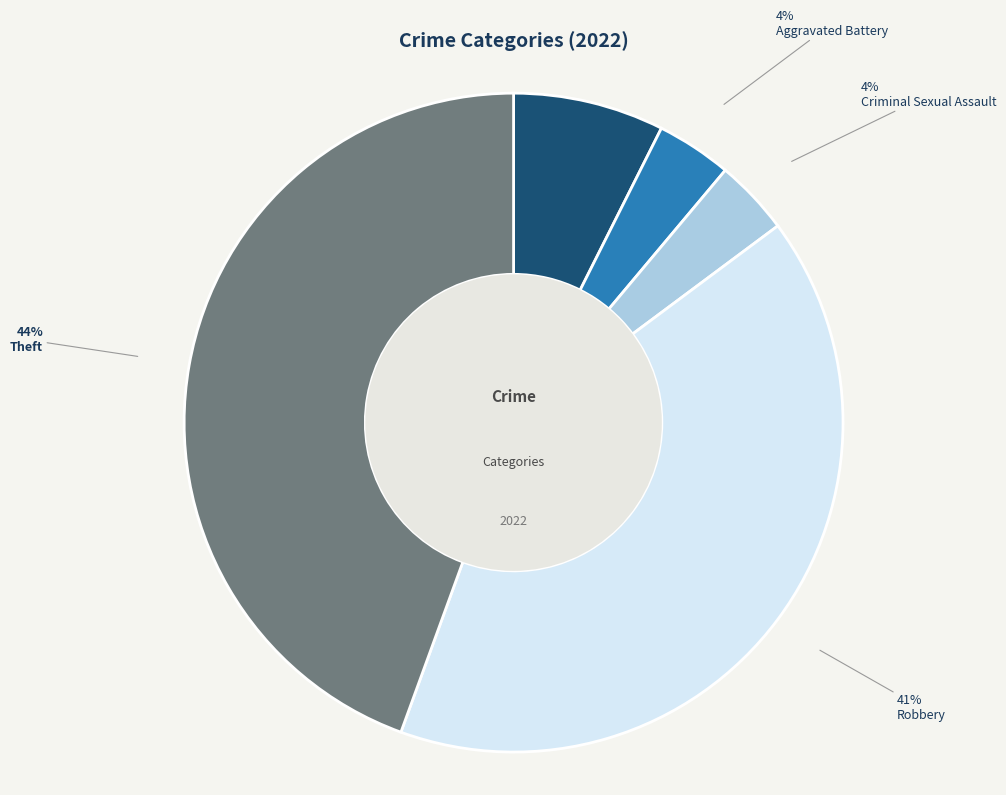

What percentage is the Robbery slice, to the nearest percent?

41%